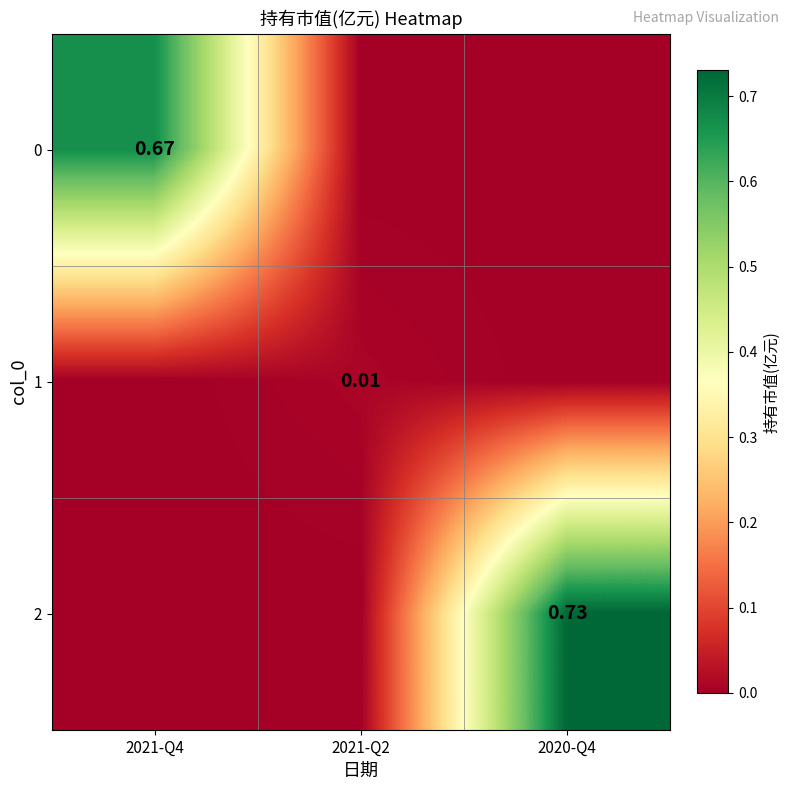

What is the difference between the maximum and minimum values in the 2 series?

0.7